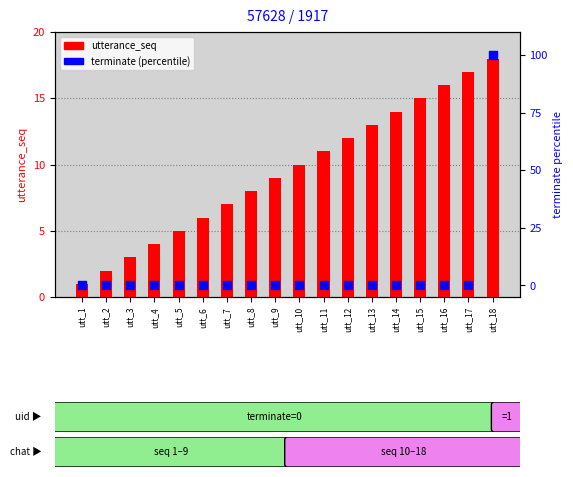

Which series has the largest total across all categories?

utterance_seq